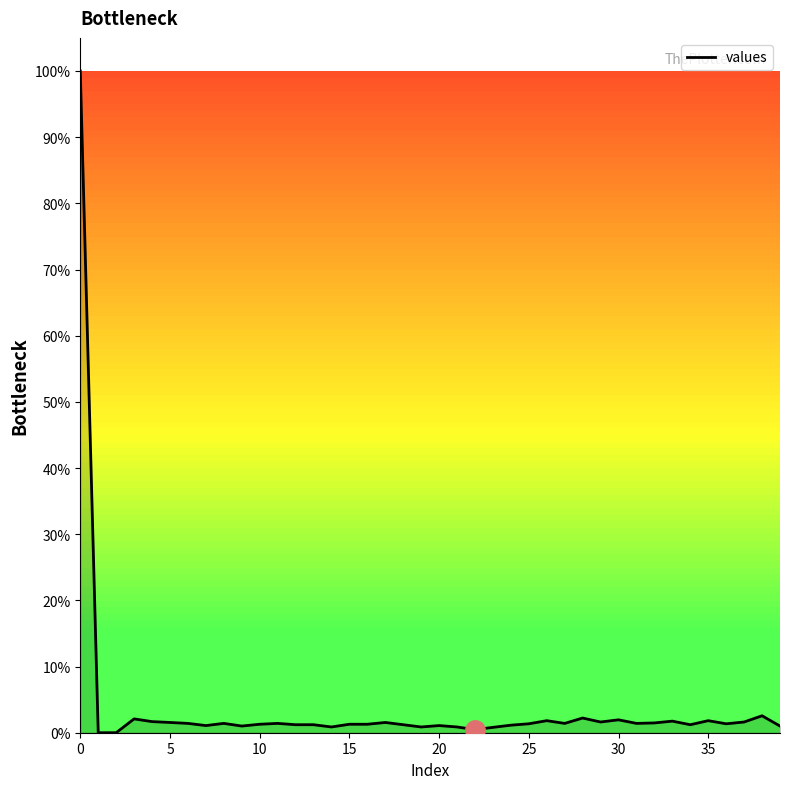

What is the greatest value displayed?

100.0